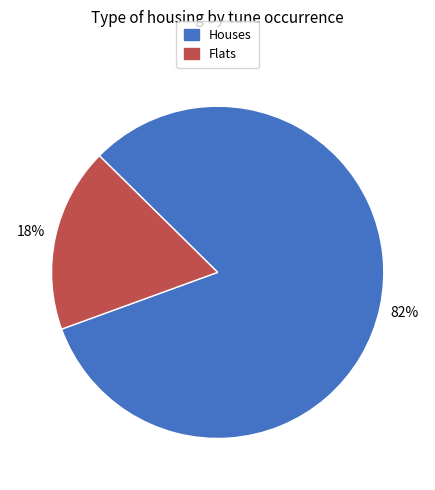

Is the sum of Flats and Houses greater than half?

Yes